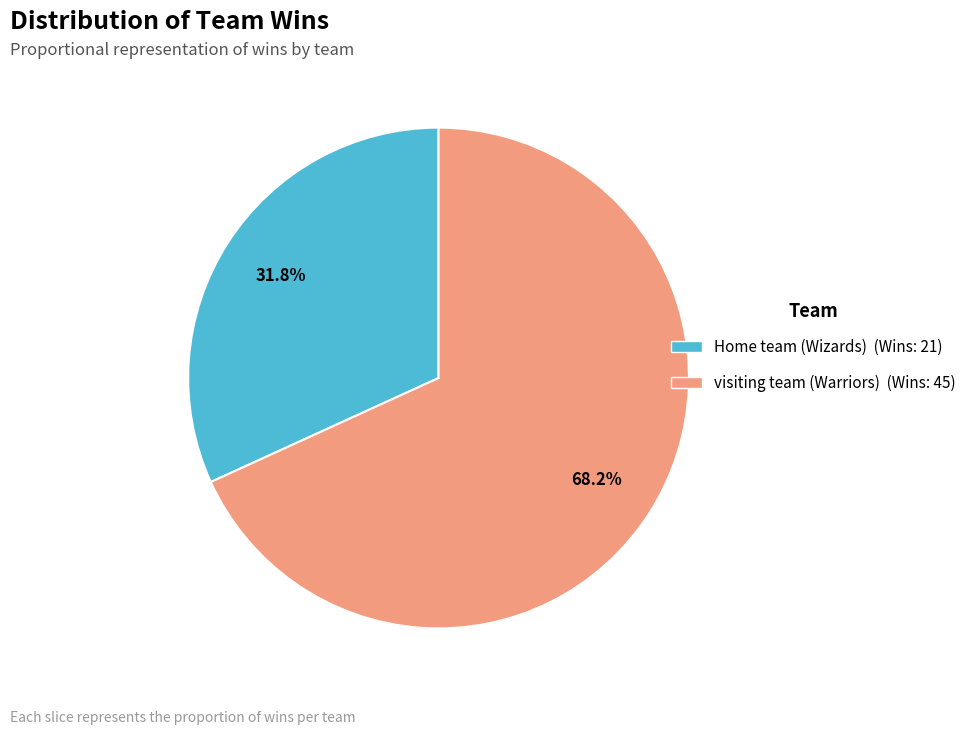

How much of the chart is everything except Home team?

68.2%